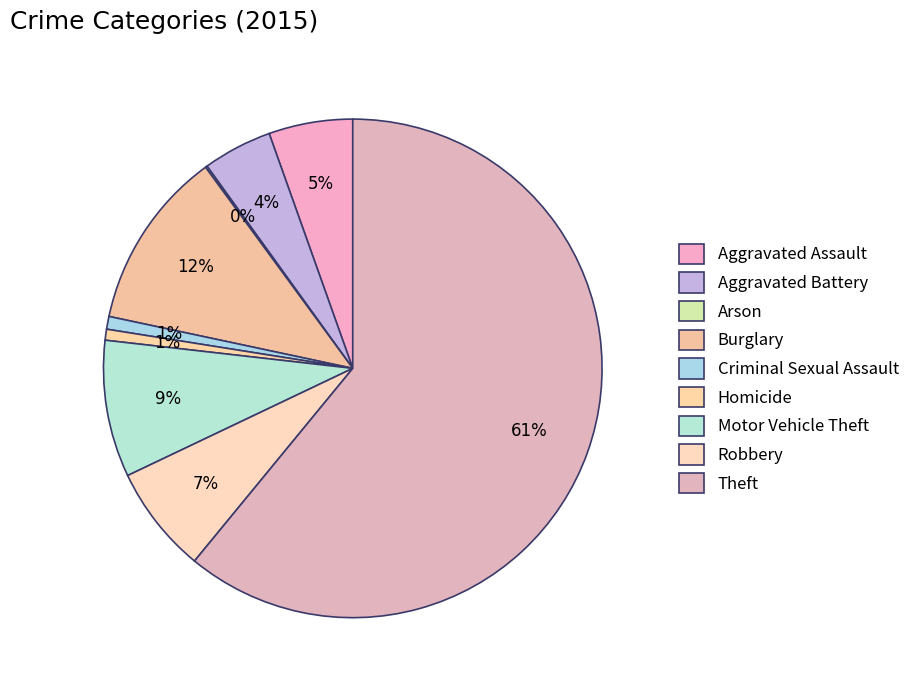

To the nearest percent, what is the combined percentage of Burglary and Aggravated Assault?

17%